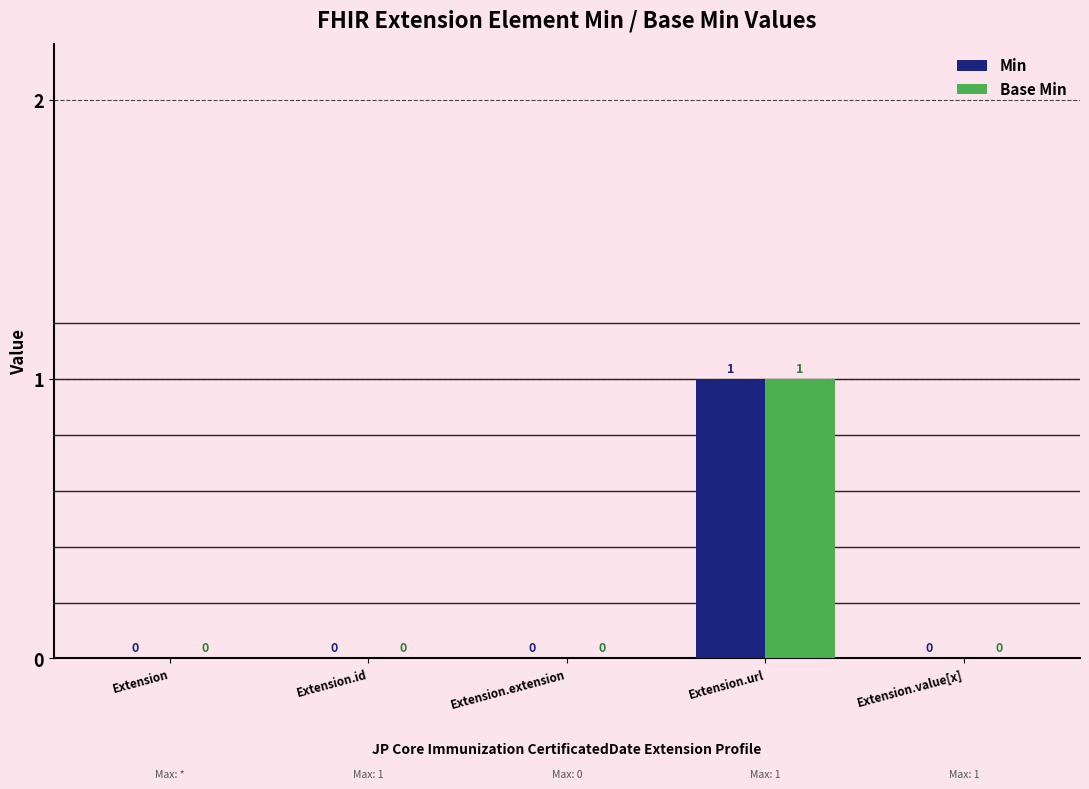

Reading left to right, extract all data points from this chart.

Min: 0	0	0	1	0
Base Min: 0	0	0	1	0